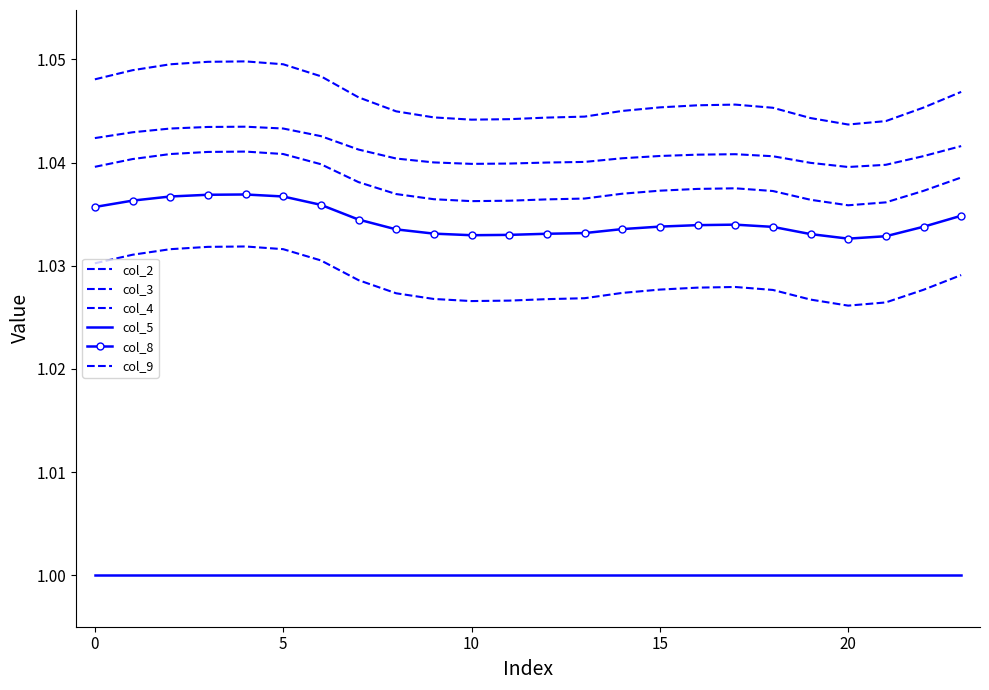

True or false: col_9 and col_8 cross at least once.

False